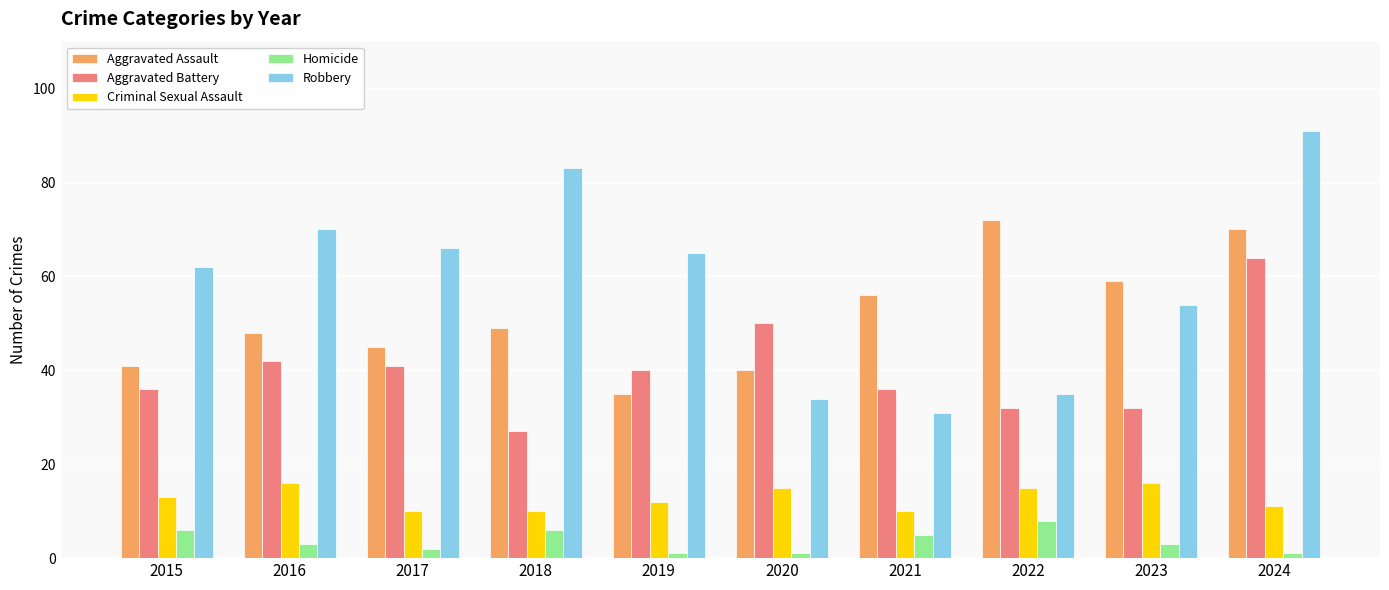

Rank the categories by Aggravated Assault value from highest to lowest.

2022, 2024, 2023, 2021, 2018, 2016, 2017, 2015, 2020, 2019